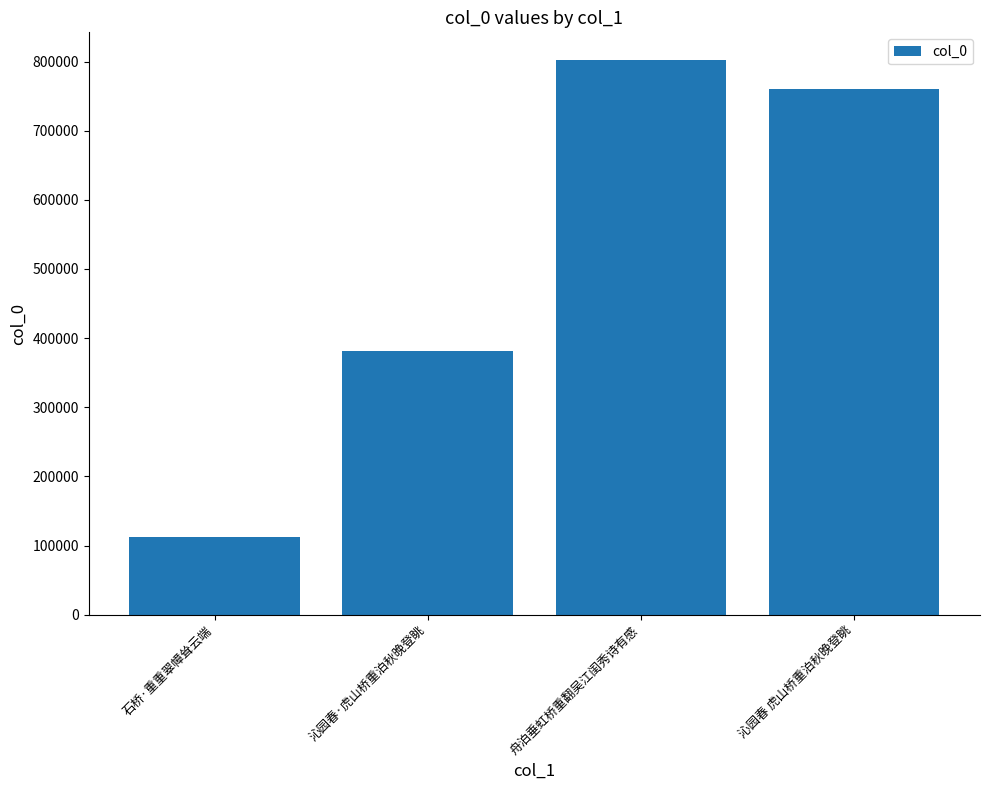

At which category does the chart reach its peak across all series?

舟泊垂虹桥重翻吴江闺秀诗有感